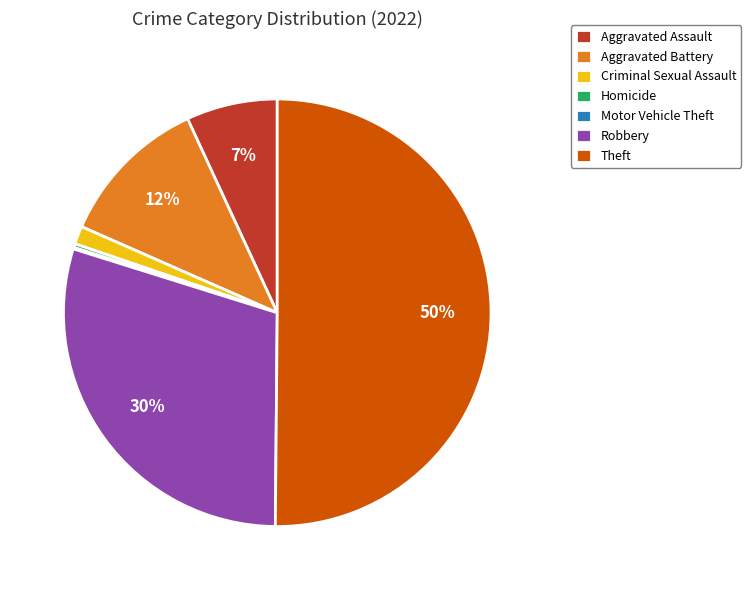

Do Aggravated Battery and Aggravated Assault together represent more than half of the pie?

No